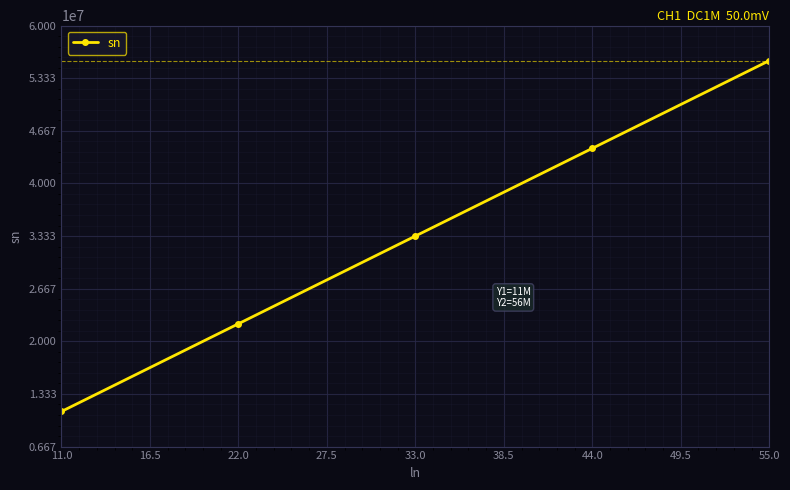

What is the change in value from 22.0 to 55.0?

+33333333